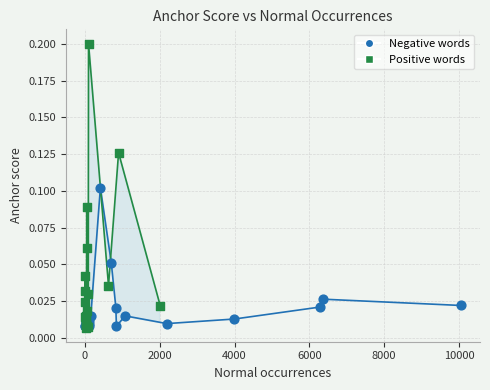

Which series reaches the maximum Y coordinate?

Positive words